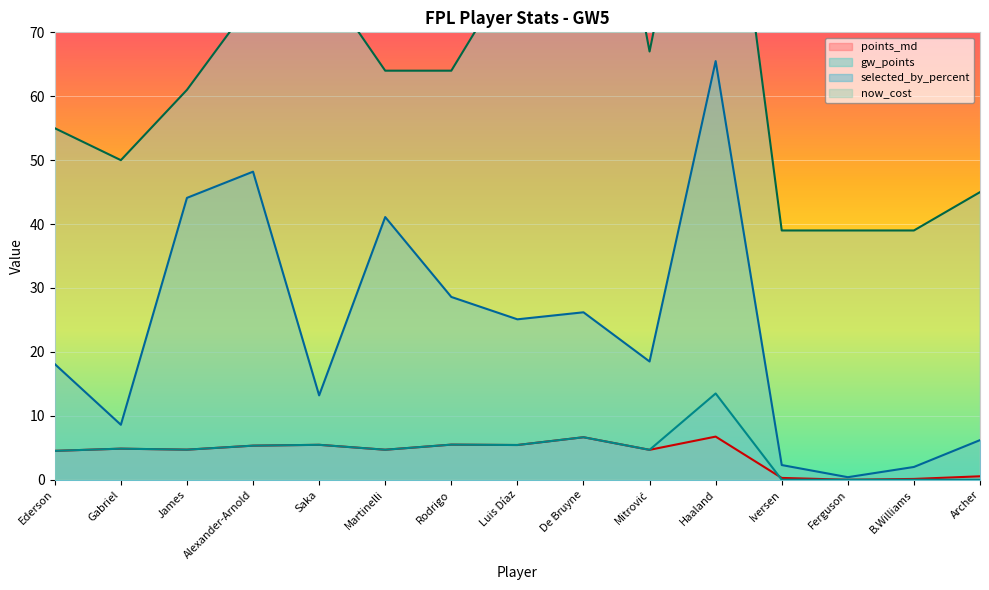

At how many categories does at least one series exceed 31?

15